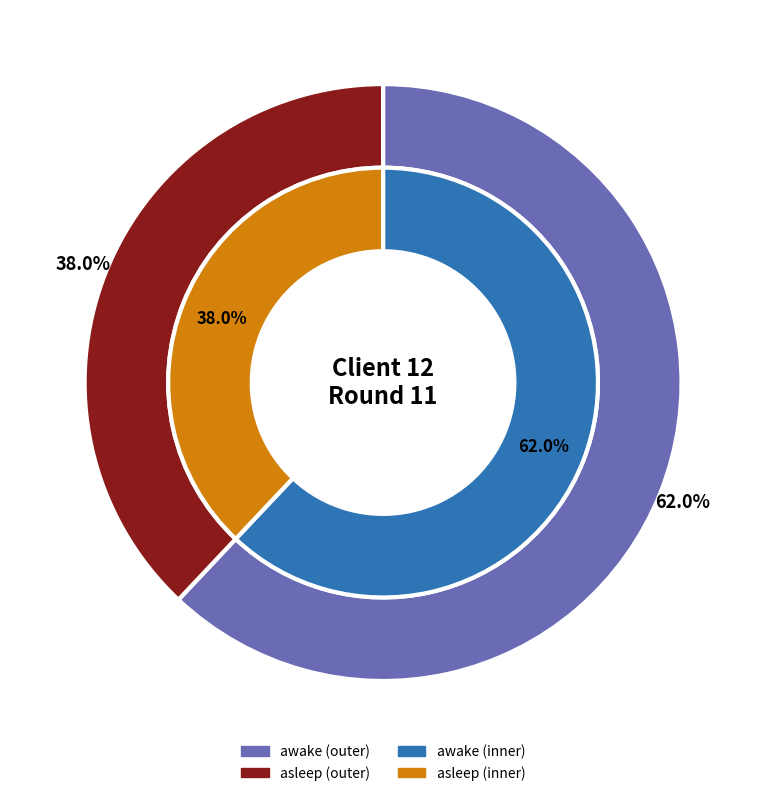

What is the largest slice in the pie chart?

awake